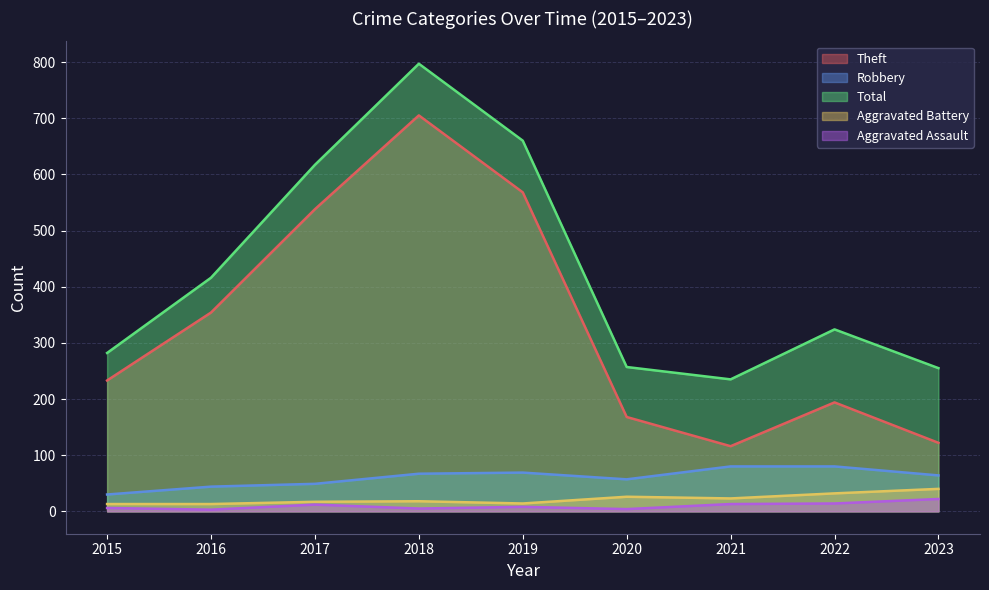

What is the value of the Robbery point at the 2nd from the left?

44